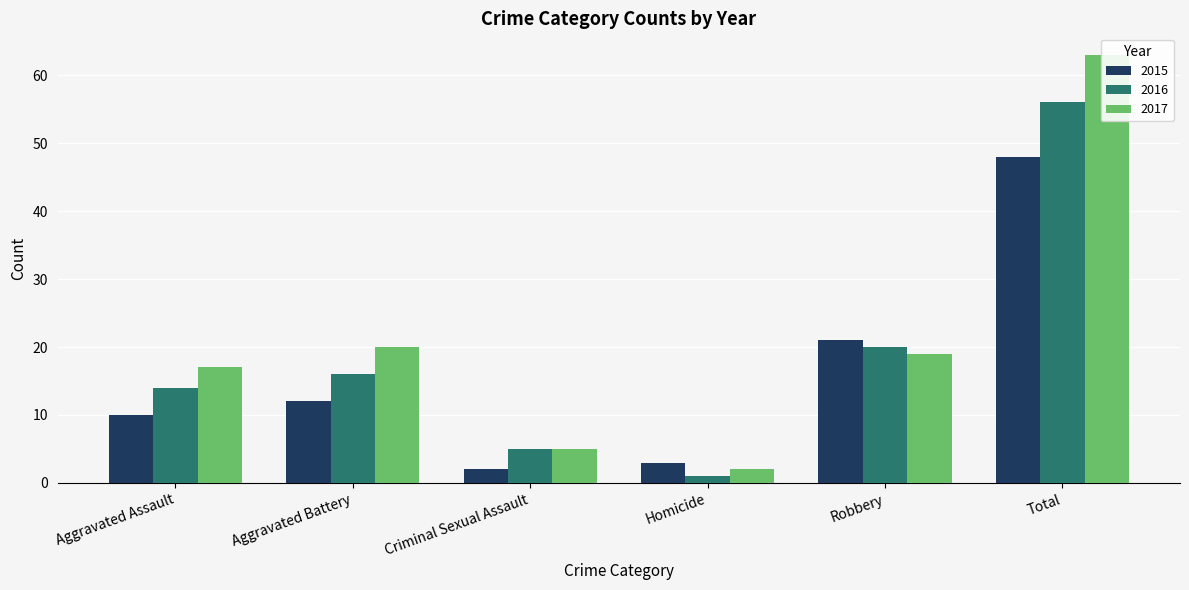

At how many categories does at least one series exceed 34?

1